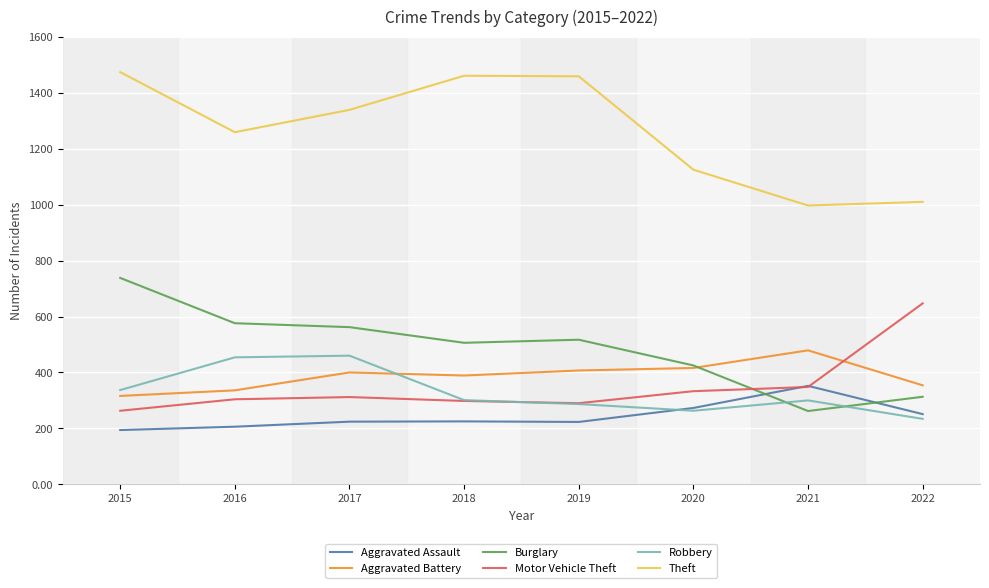

The Burglary series shows 562 at 2017. True or false?

True